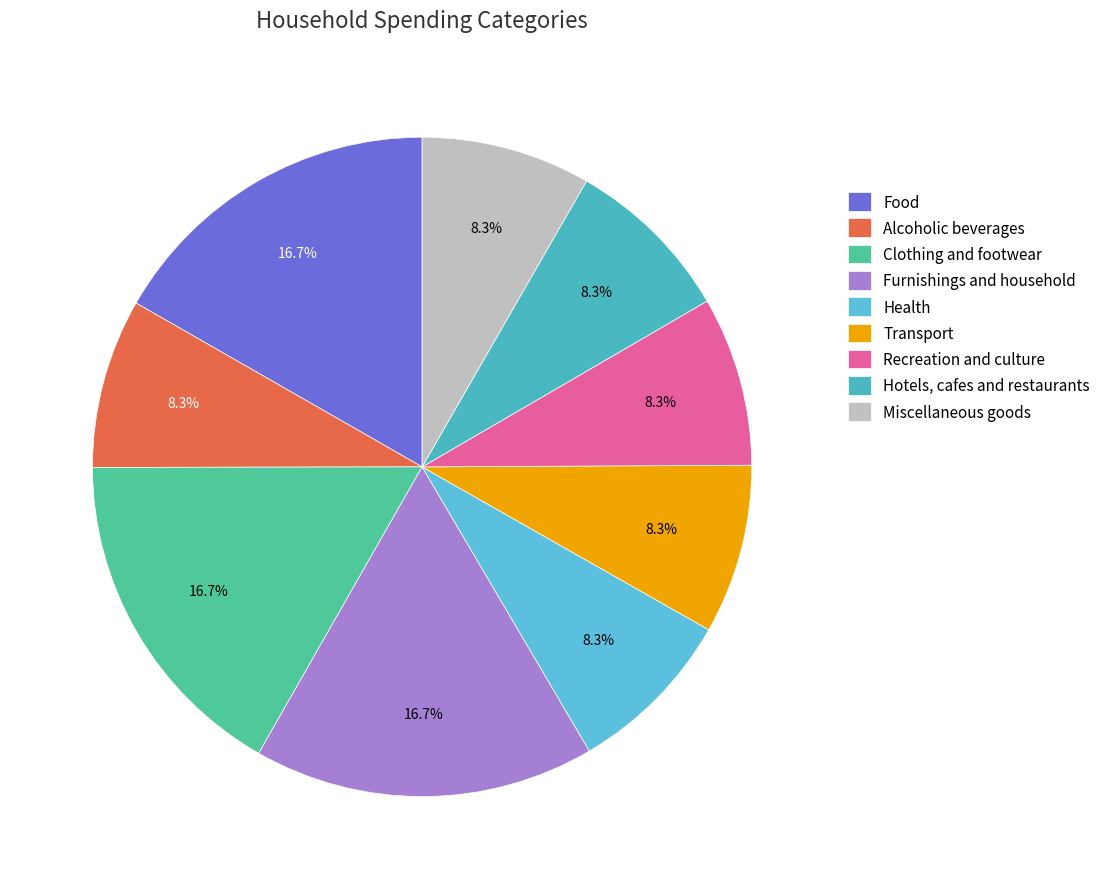

To the nearest percent, what percentage of the pie is Furnishings and household?

17%